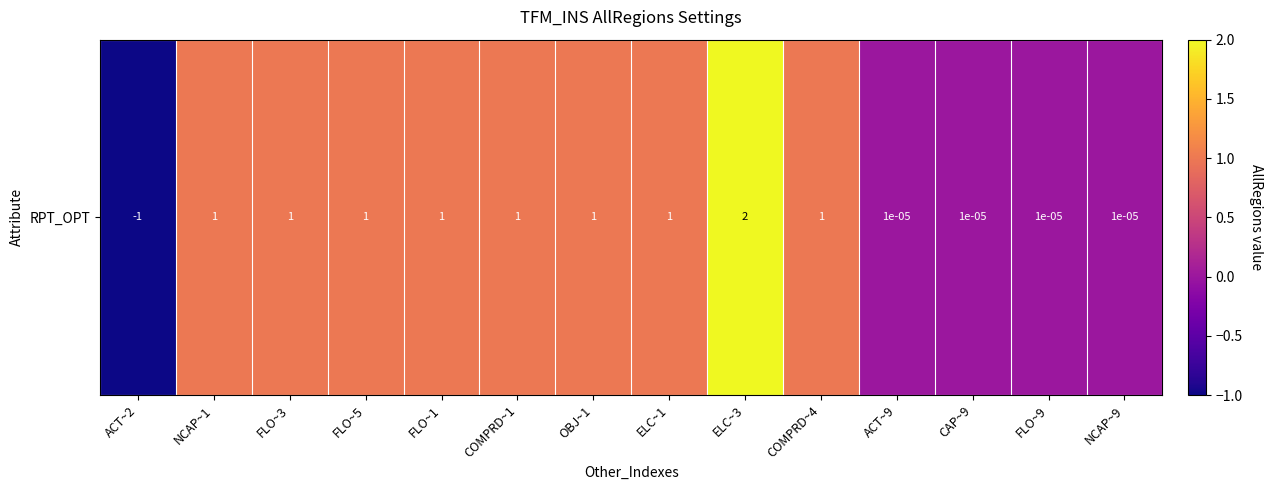

At which label is the value closest to 0?

ACT~9